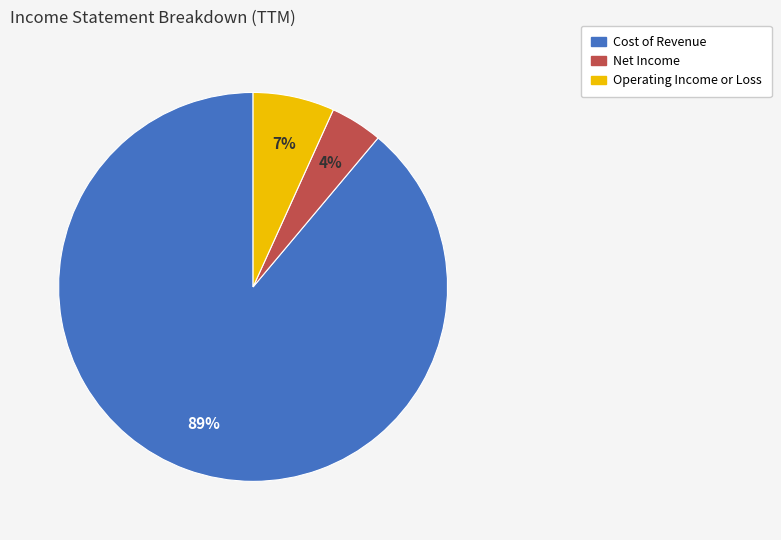

Is the sum of Cost of Revenue and Operating Income or Loss greater than half?

Yes